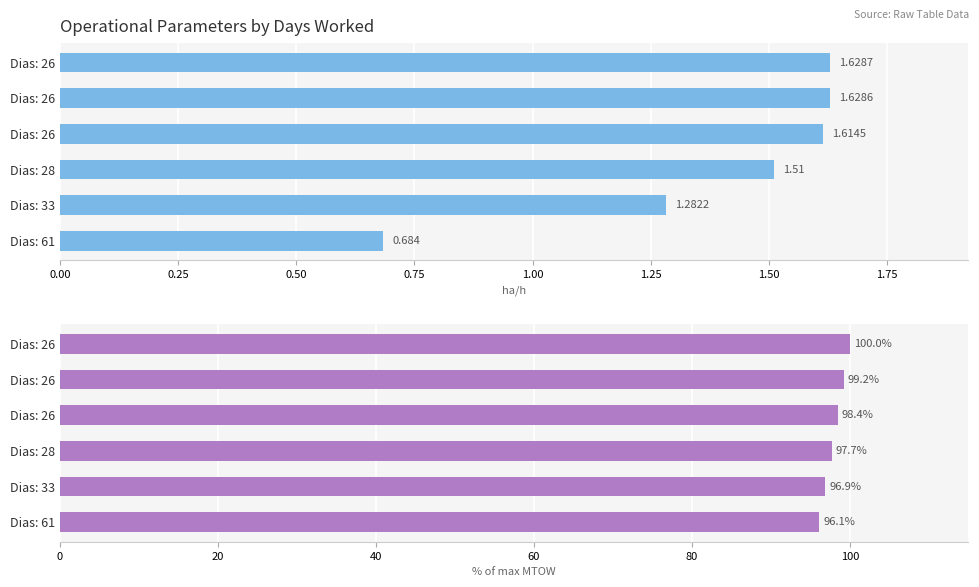

Read the Capacidade operacional [ha/h] value at Dias: 26.

1.6